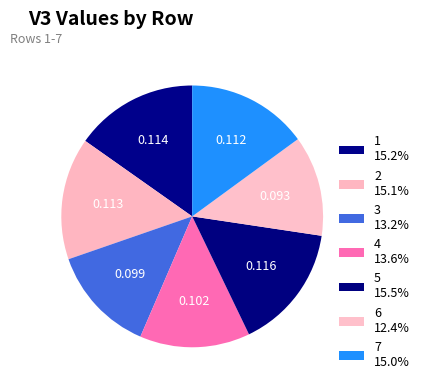

Is it true that 2 is 25% of the pie?

False